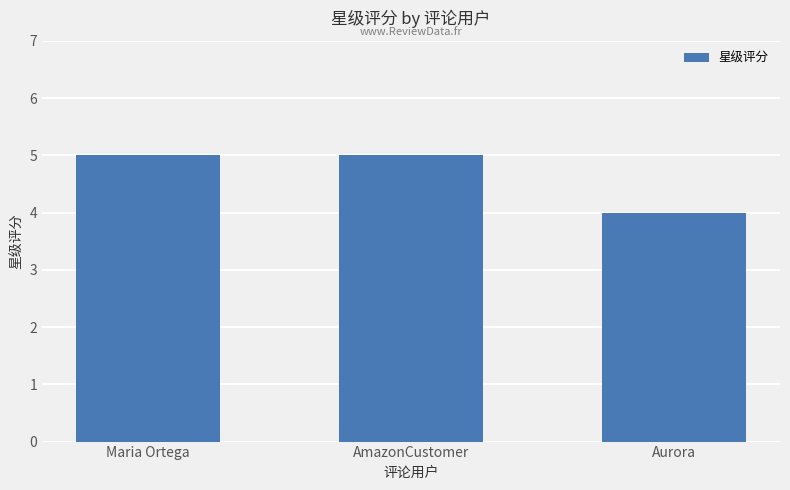

Does the chart contain stacked bars?

No